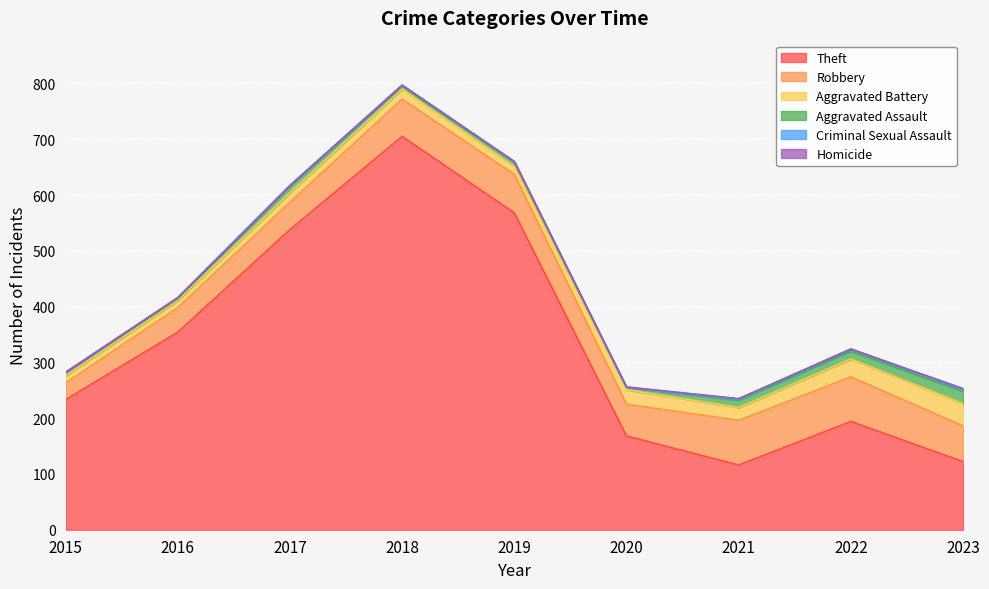

At how many categories does at least one series exceed 488?

3